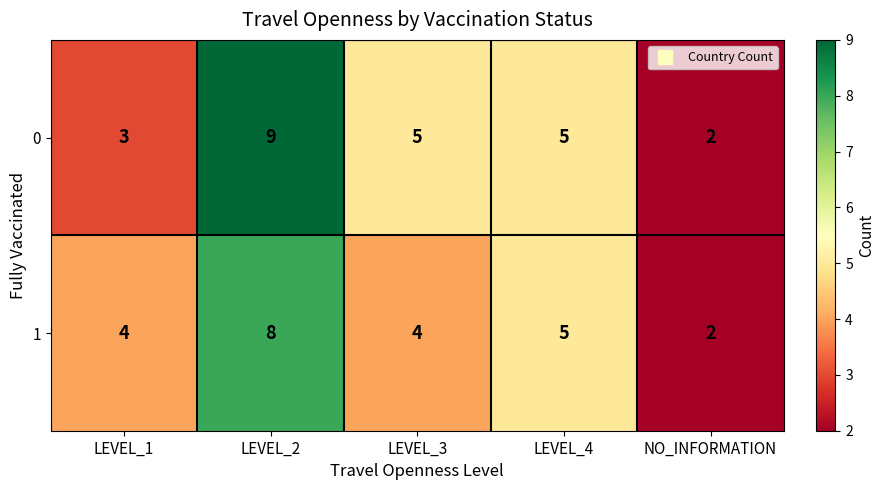

What is the difference between the maximum and minimum values in the 1 series?

6